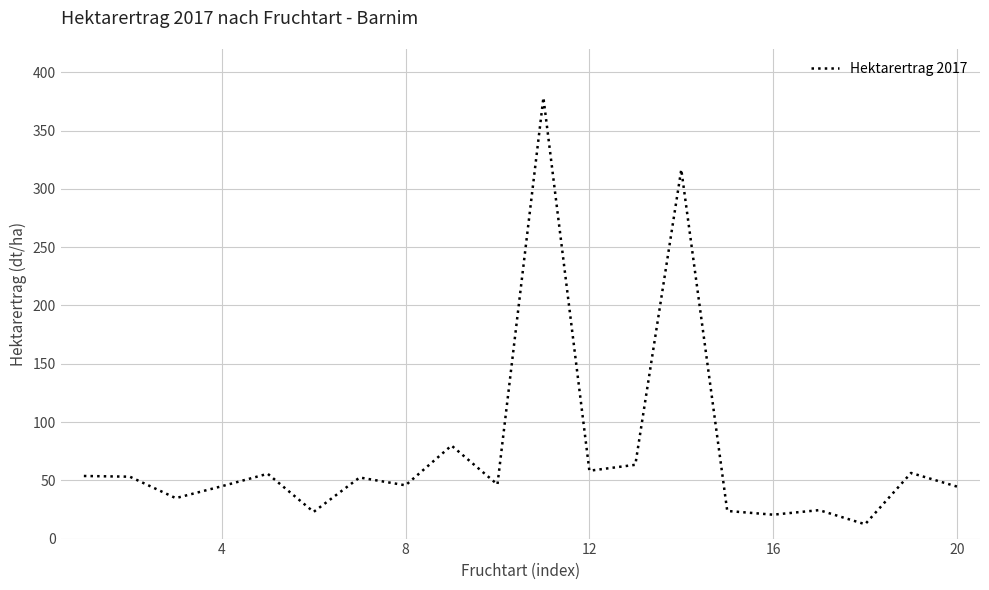

What is the greatest value displayed?

378.3